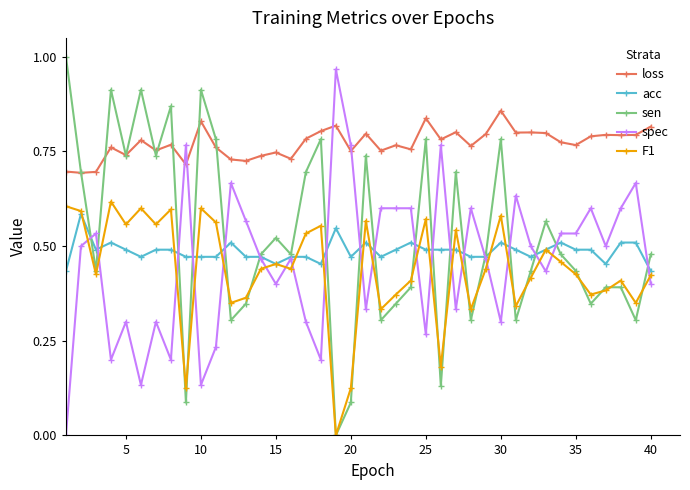

How many interior local valleys does the sen series have?

13